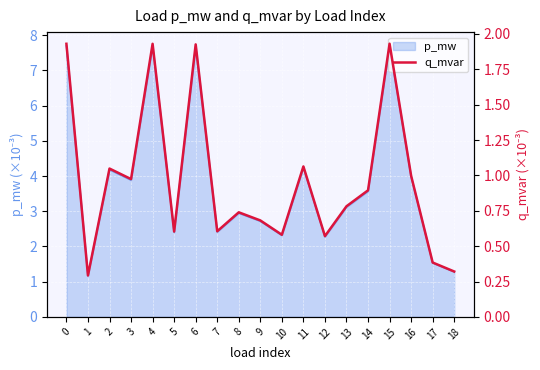

What is the sum of the values at 18 and 11?

1.4